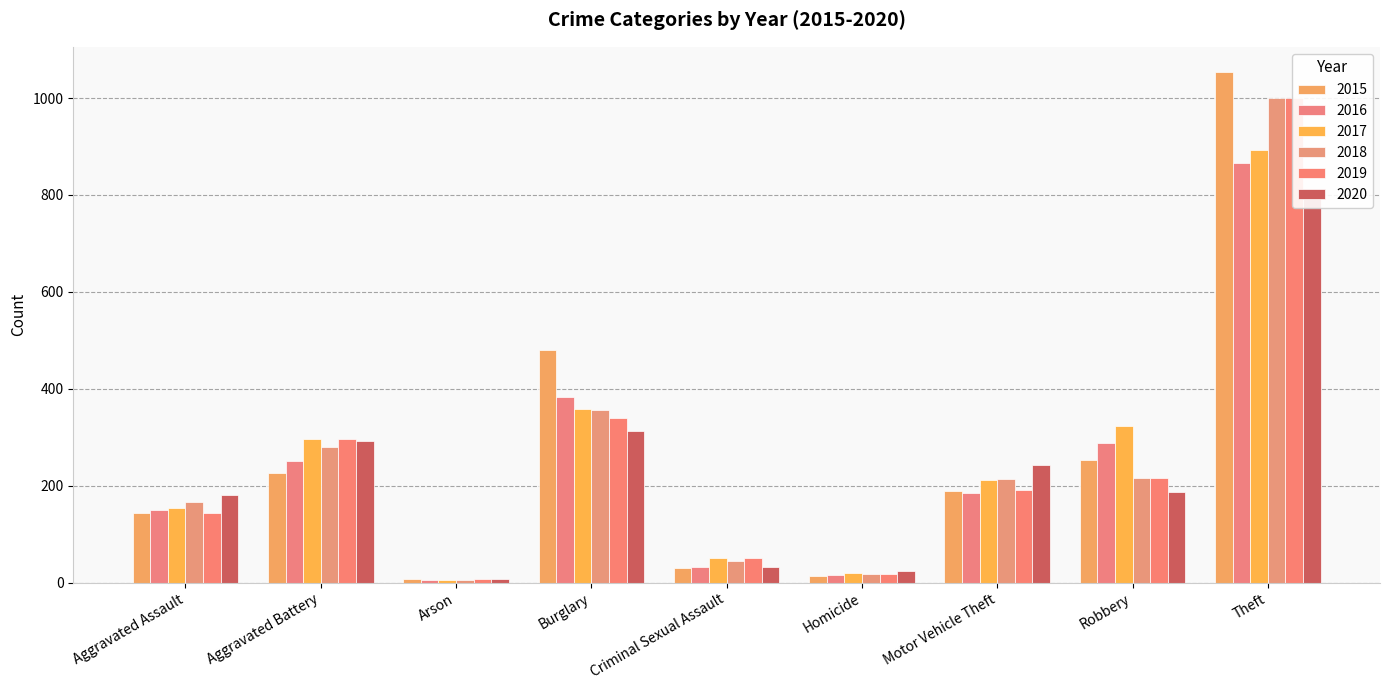

Reading right to left, what are all the values shown in this chart?

2015: Theft=1053	Robbery=254	Motor Vehicle Theft=189	Homicide=13	Criminal Sexual Assault=31	Burglary=481	Arson=8	Aggravated Battery=227	Aggravated Assault=143
2016: Theft=866	Robbery=288	Motor Vehicle Theft=186	Homicide=16	Criminal Sexual Assault=32	Burglary=384	Arson=5	Aggravated Battery=252	Aggravated Assault=150
2017: Theft=893	Robbery=323	Motor Vehicle Theft=211	Homicide=21	Criminal Sexual Assault=50	Burglary=359	Arson=6	Aggravated Battery=296	Aggravated Assault=155
2018: Theft=1001	Robbery=216	Motor Vehicle Theft=215	Homicide=18	Criminal Sexual Assault=44	Burglary=357	Arson=5	Aggravated Battery=279	Aggravated Assault=166
2019: Theft=999	Robbery=216	Motor Vehicle Theft=191	Homicide=17	Criminal Sexual Assault=50	Burglary=340	Arson=7	Aggravated Battery=296	Aggravated Assault=144
2020: Theft=809	Robbery=188	Motor Vehicle Theft=242	Homicide=24	Criminal Sexual Assault=32	Burglary=314	Arson=8	Aggravated Battery=292	Aggravated Assault=181